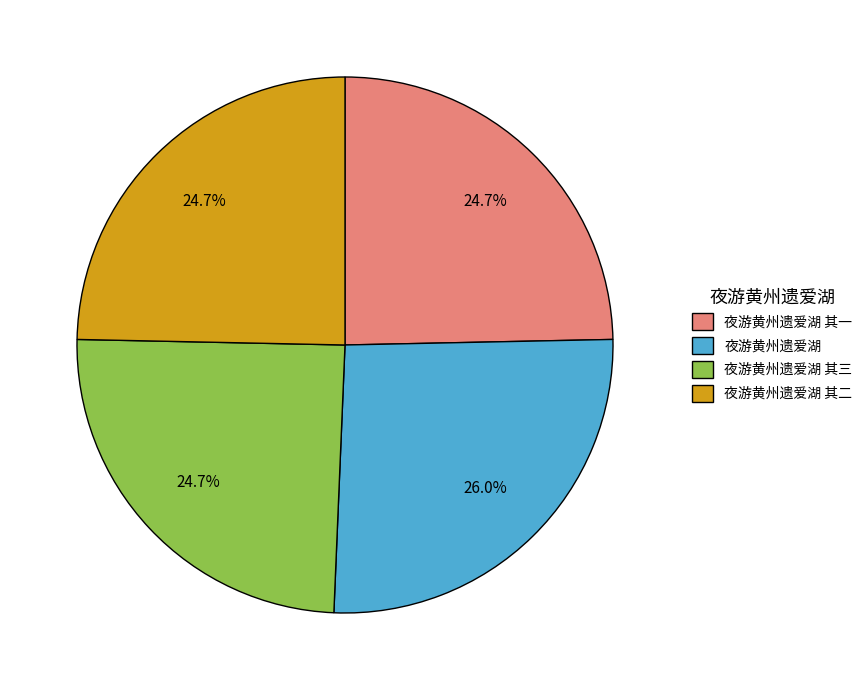

To the nearest percent, what is the average slice percentage?

25%